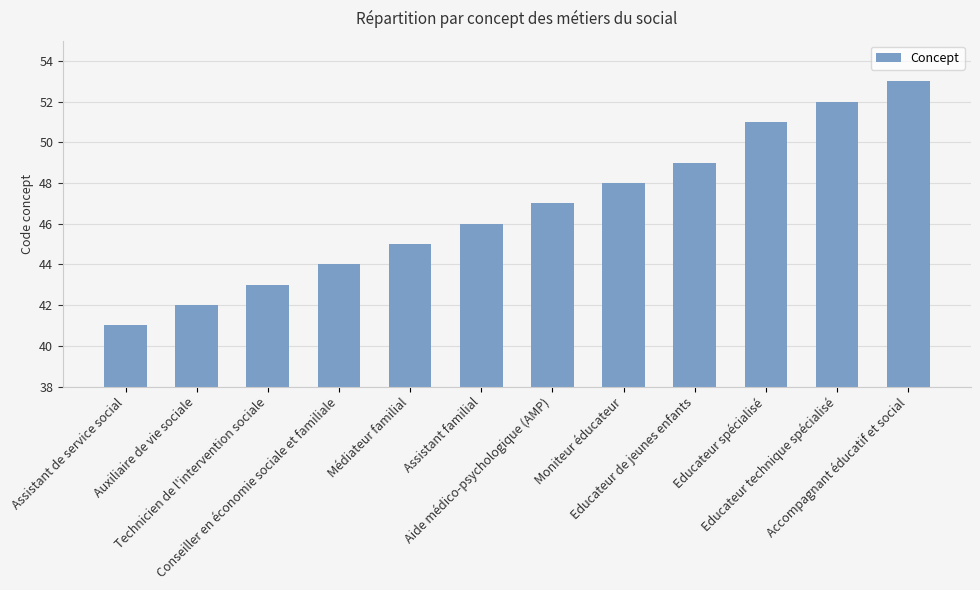

Reading left to right, extract all data points from this chart.

41	42	43	44	45	46	47	48	49	51	52	53